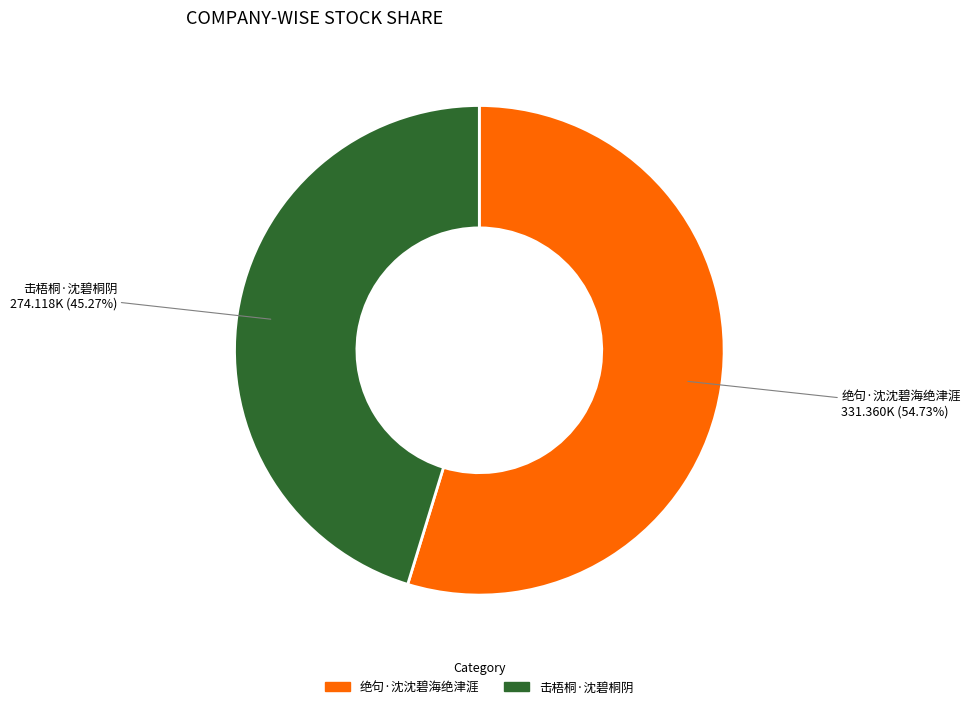

To the nearest percent, what portion does 绝句·沈沈碧海绝津涯 represent?

55%